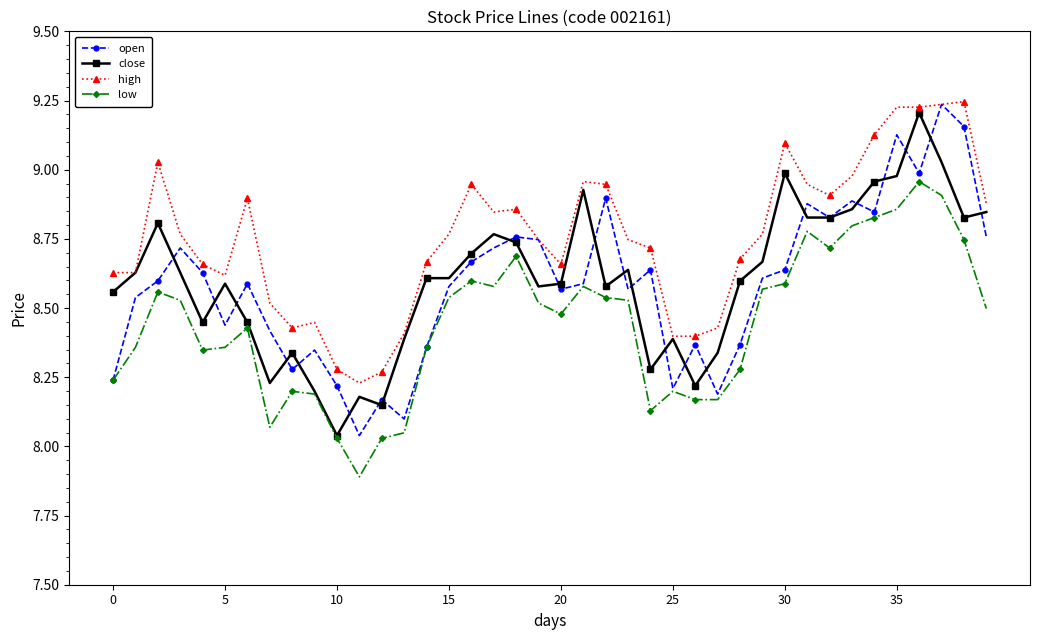

Which series has the largest total across all categories?

high